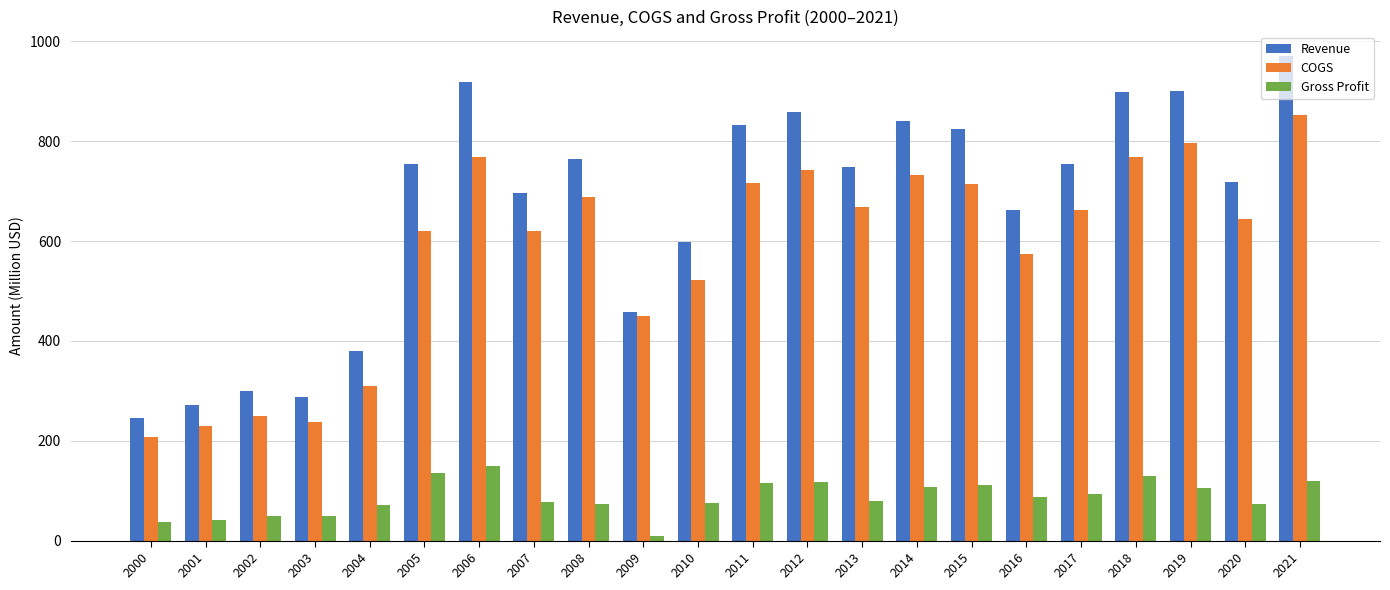

Is it true that Gross Profit equals 73.6 at 2014?

False